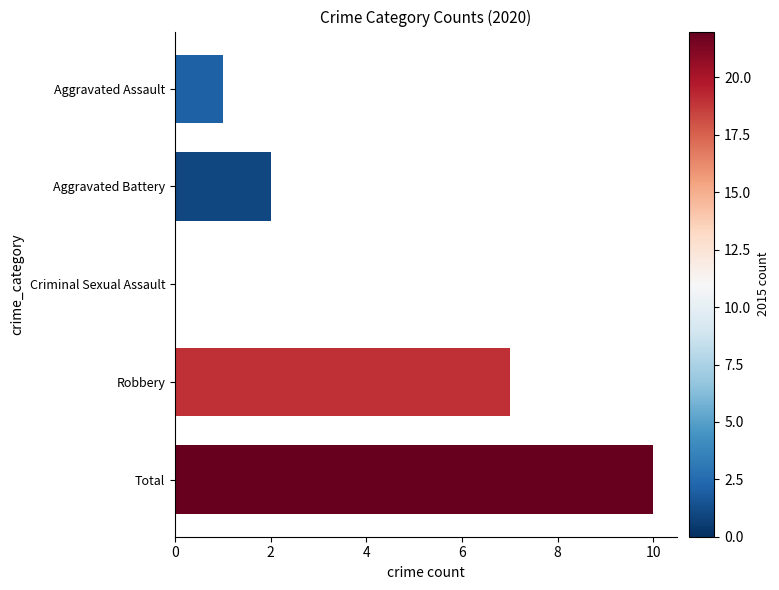

What is the greatest value displayed?

10